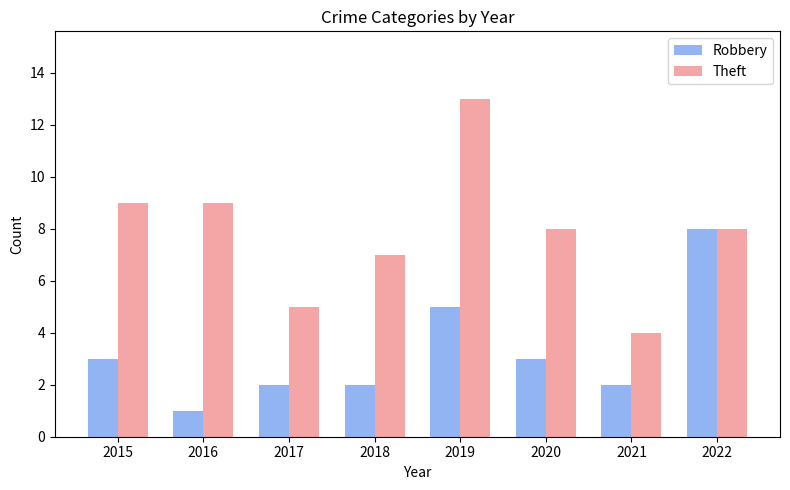

Does the chart contain stacked bars?

No